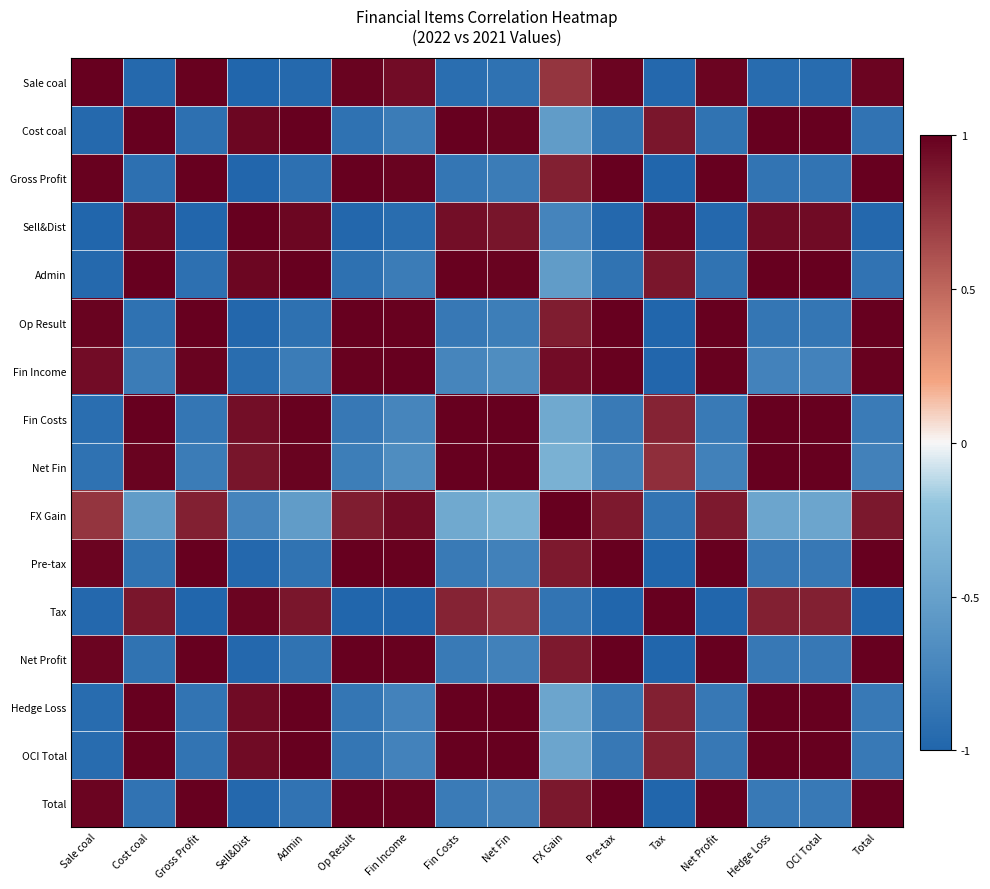

Rank the series at Fin Costs from lowest to highest value.

Sale coal, Gross Profit, Op Result, Pre-tax, Net Profit, Total, Fin Income, FX Gain, Tax, Sell&Dist, Admin, Cost coal, Net Fin, OCI Total, Hedge Loss, Fin Costs